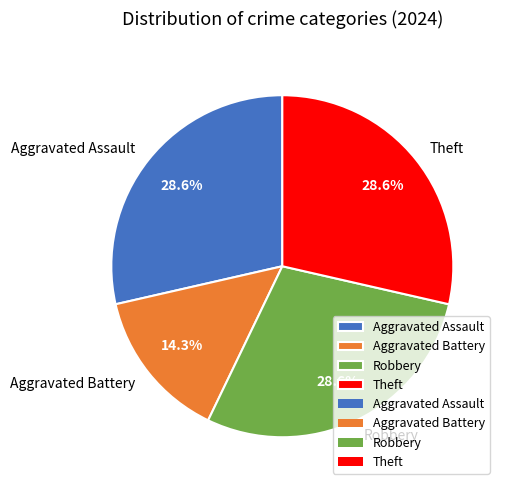

Is it true that Aggravated Battery is 6% of the pie?

False